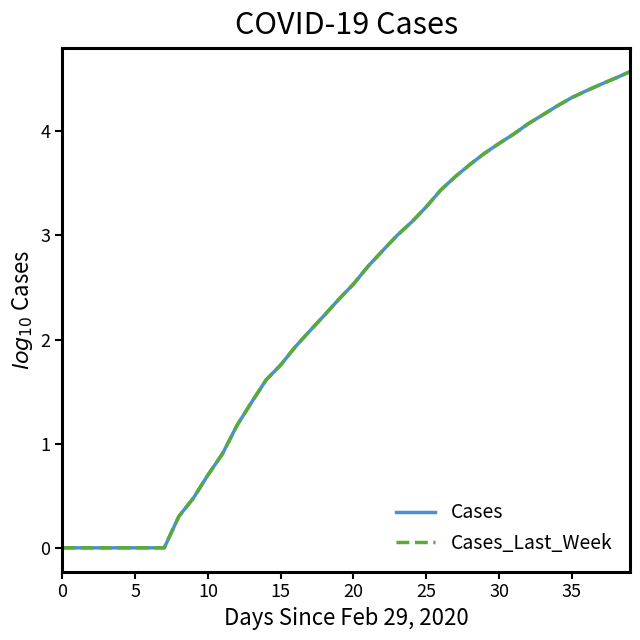

True or false: Cases and Cases_Last_Week cross at least once.

False